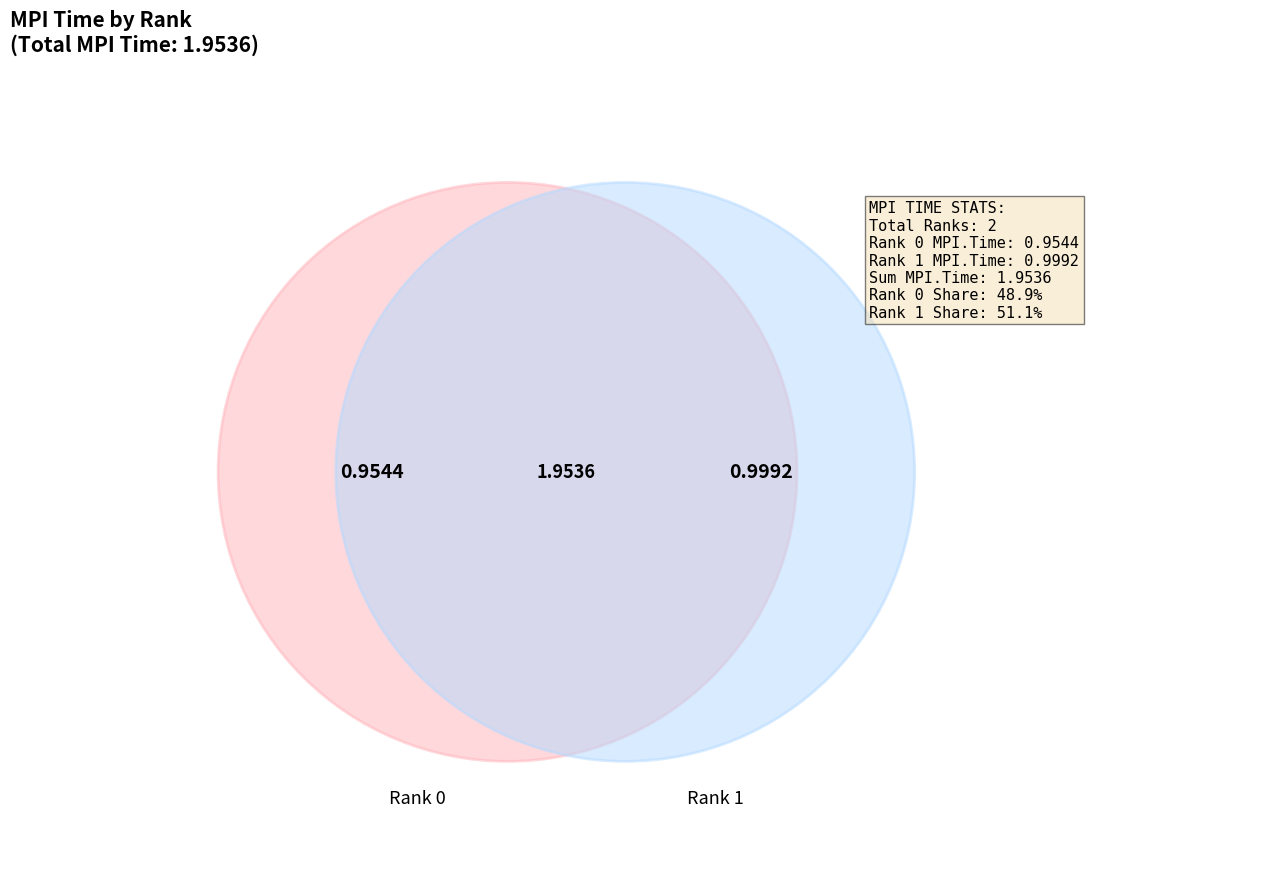

To the nearest percent, what is the difference between the largest and smallest slice percentages?

2%